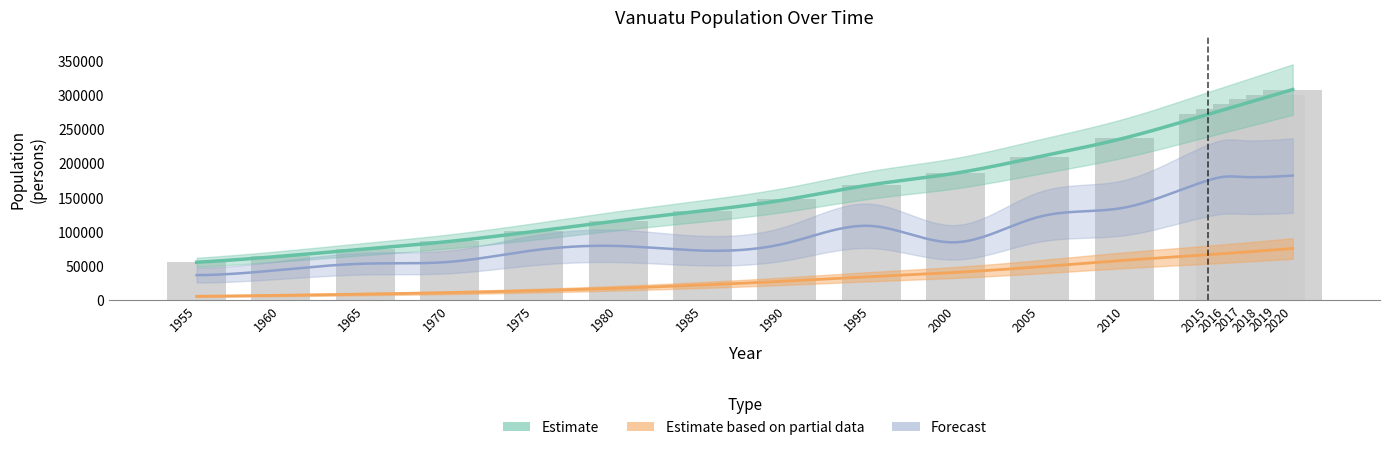

What is the maximum value shown in the chart?

307145